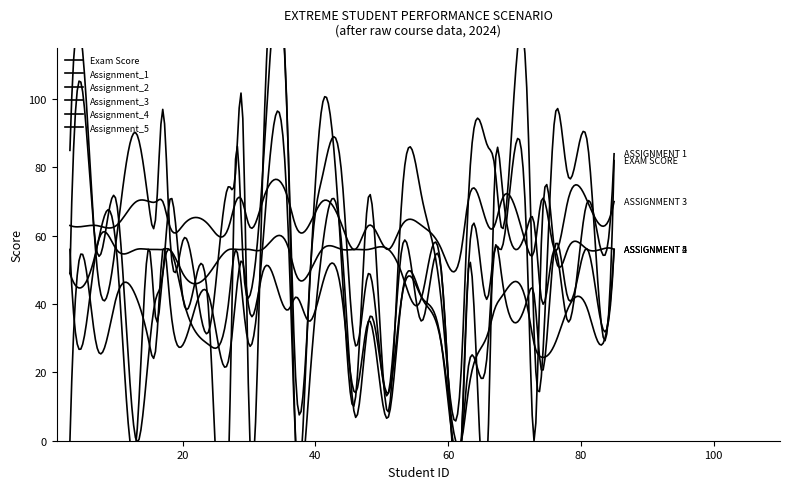

How many lines are shown in the chart?

6